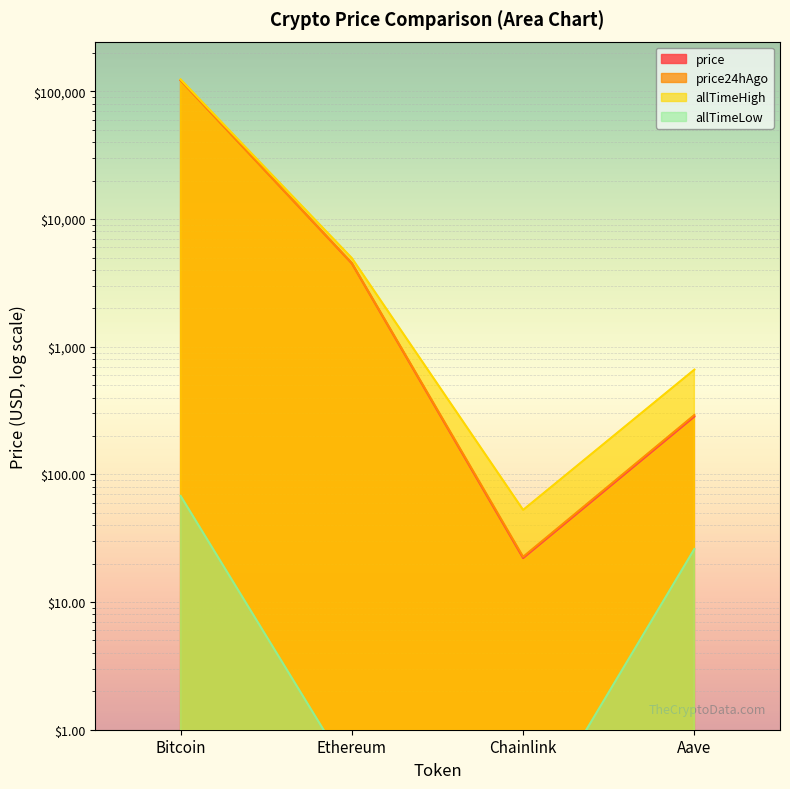

What is the label of the 3rd point from the left?

Chainlink